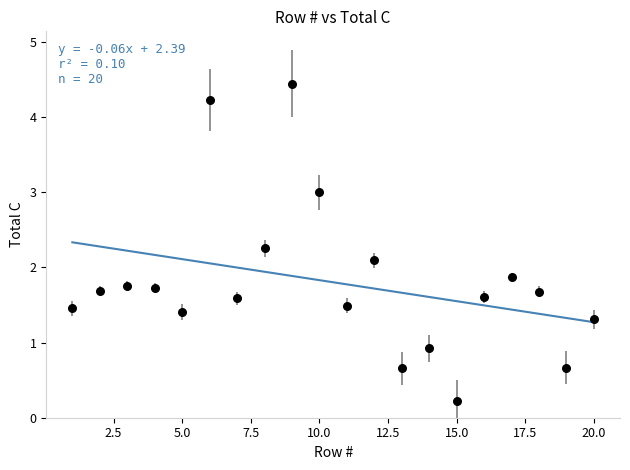

What is the range of X values (max minus min)?

19.0